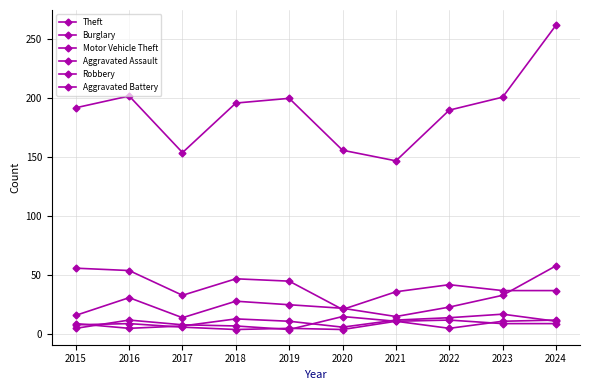

Does the chart have visible grid lines?

Yes